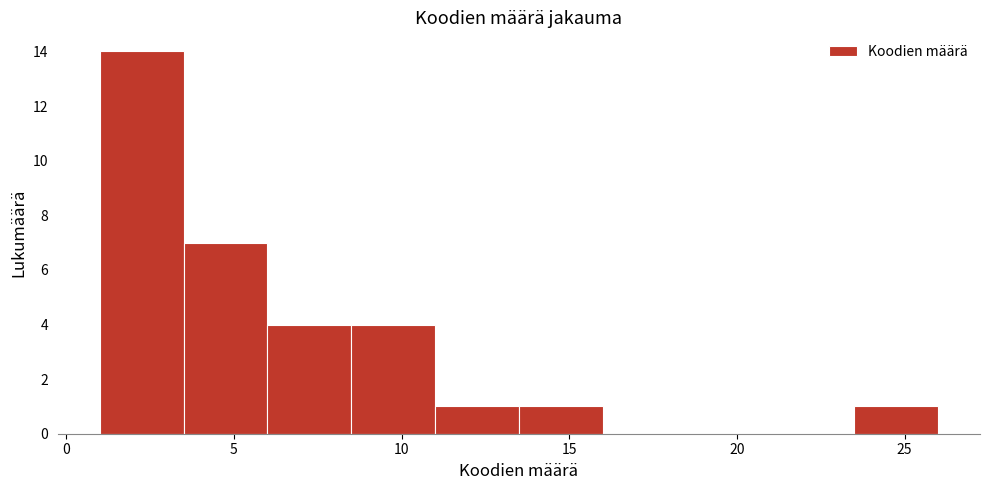

Over which range of the x-axis is the bar tallest?

1.0 to 3.5